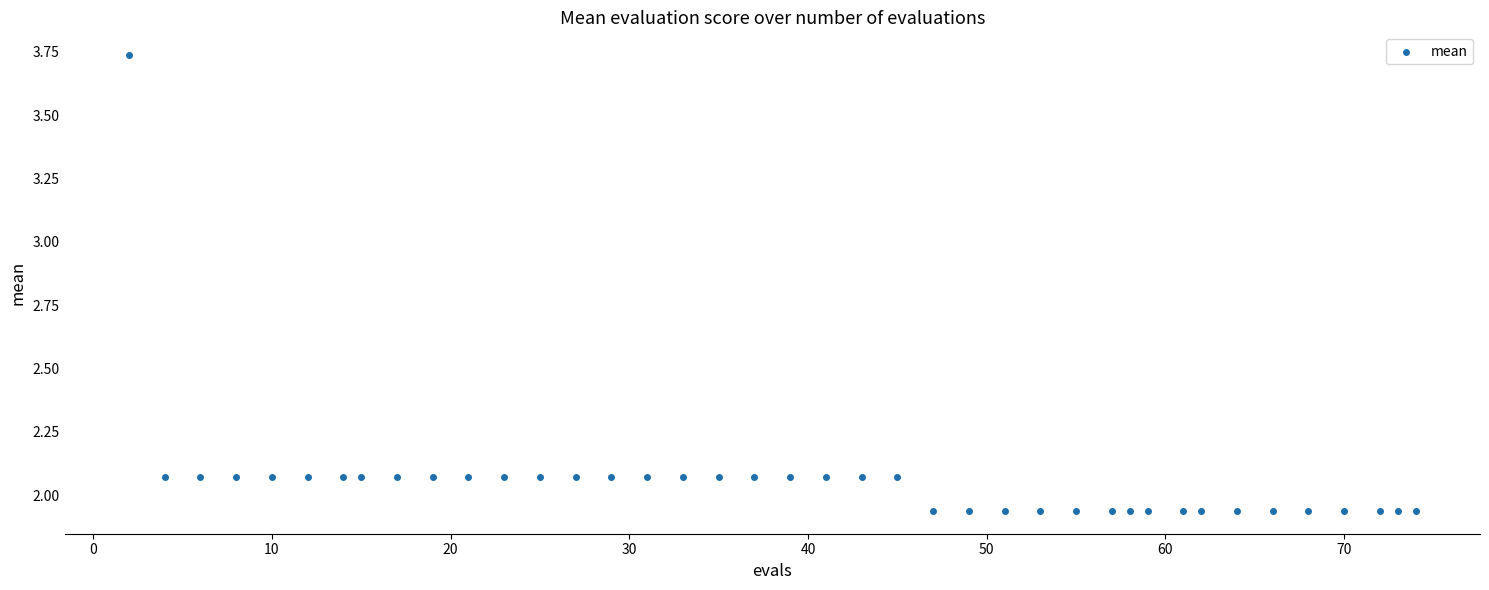

What is the range of Y values (max minus min)?

1.8